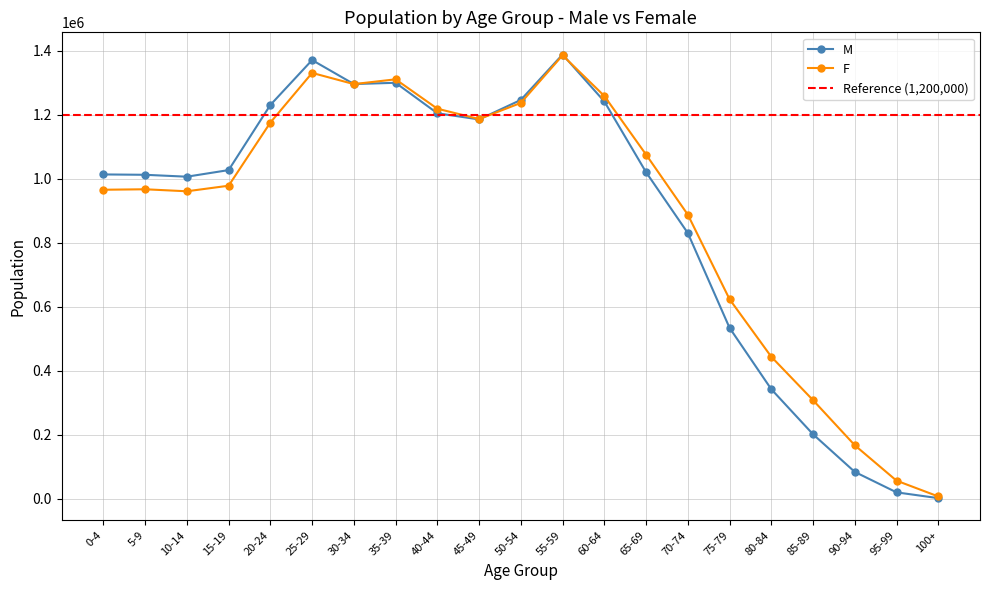

The F series shows 888164 at 70-74. True or false?

True